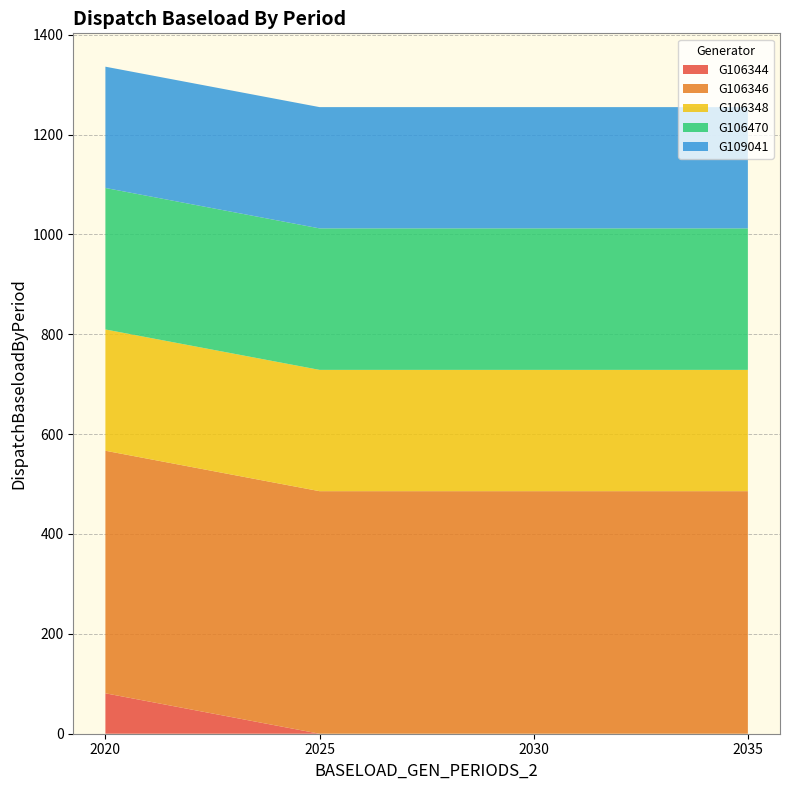

Reading left to right, list all the values displayed in this chart.

G106344: 81.0	0.0	0.0	0.0
G106346: 485.8	485.8	485.8	485.8
G106348: 242.9	242.9	242.9	242.9
G106470: 283.4	283.4	283.4	283.4
G109041: 242.9	242.9	242.9	242.9